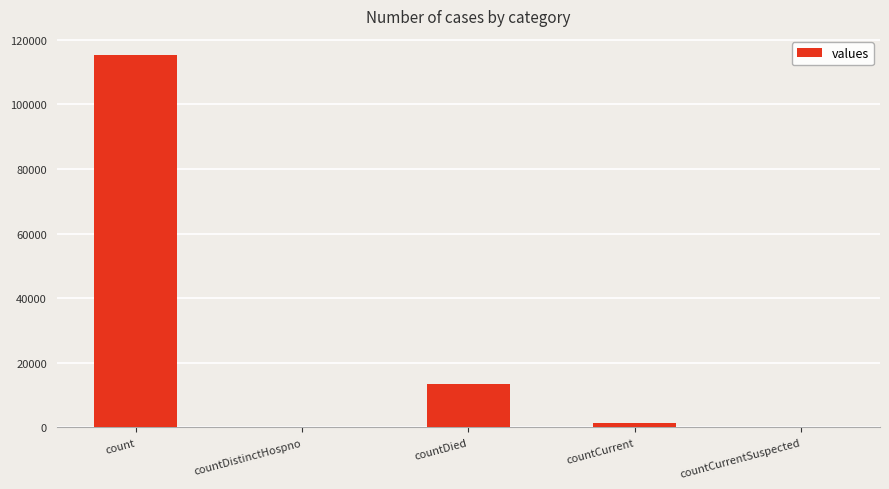

What is the average value?

26021